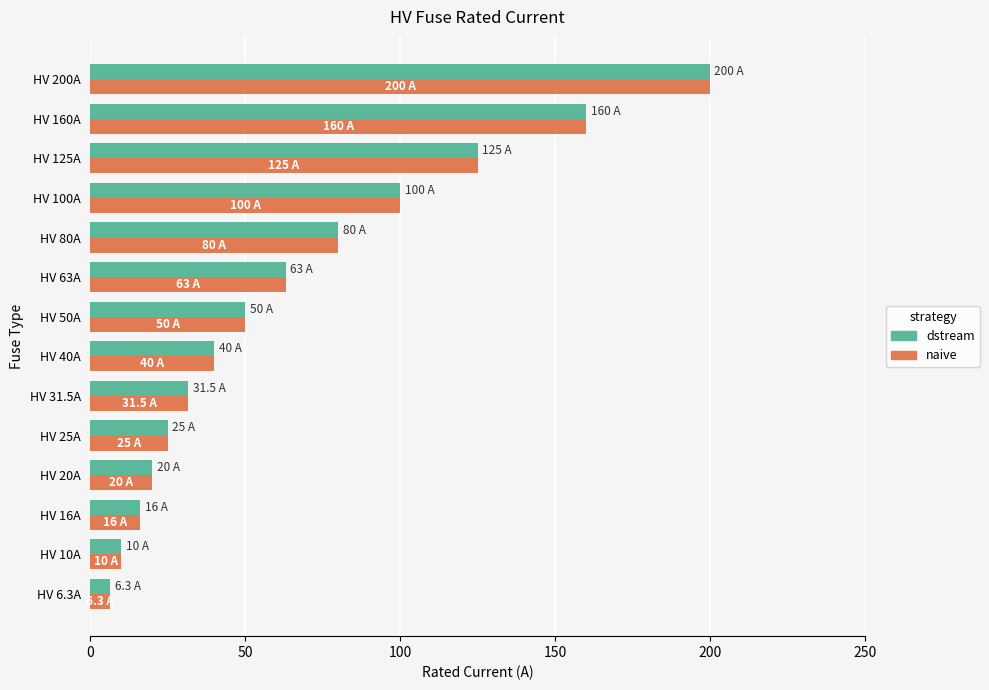

What is the maximum value for naive?

200.0